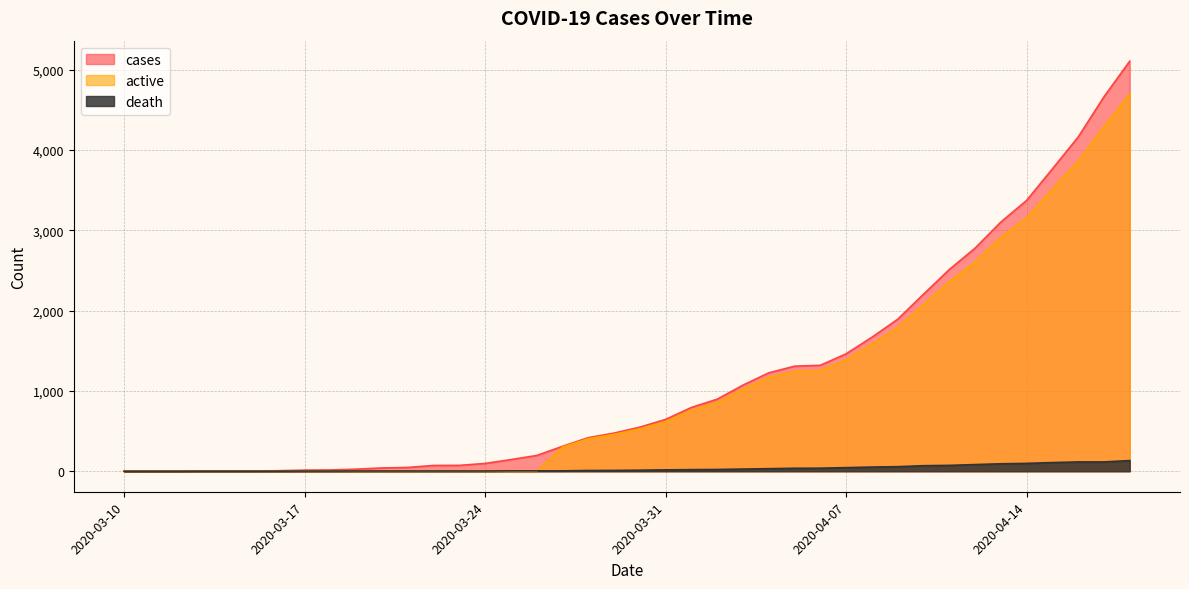

What is the approximate value of death at 2020-04-12?

83.0